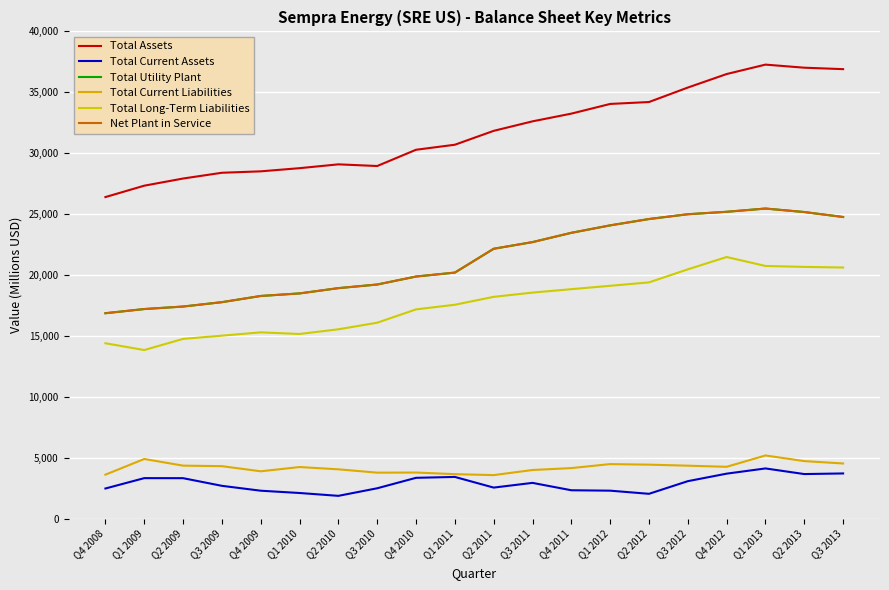

Does the chart display data point markers on the line(s)?

No